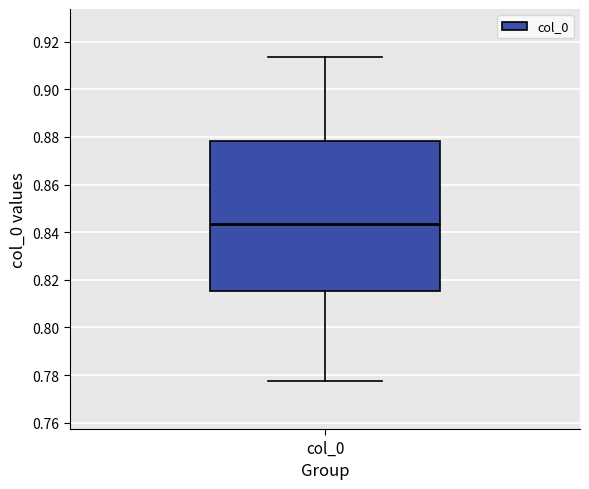

Where is the lower edge of the box for col_0 on the y-axis? The values are not printed on the chart, so give them approximately, as read against the axis.

0.816